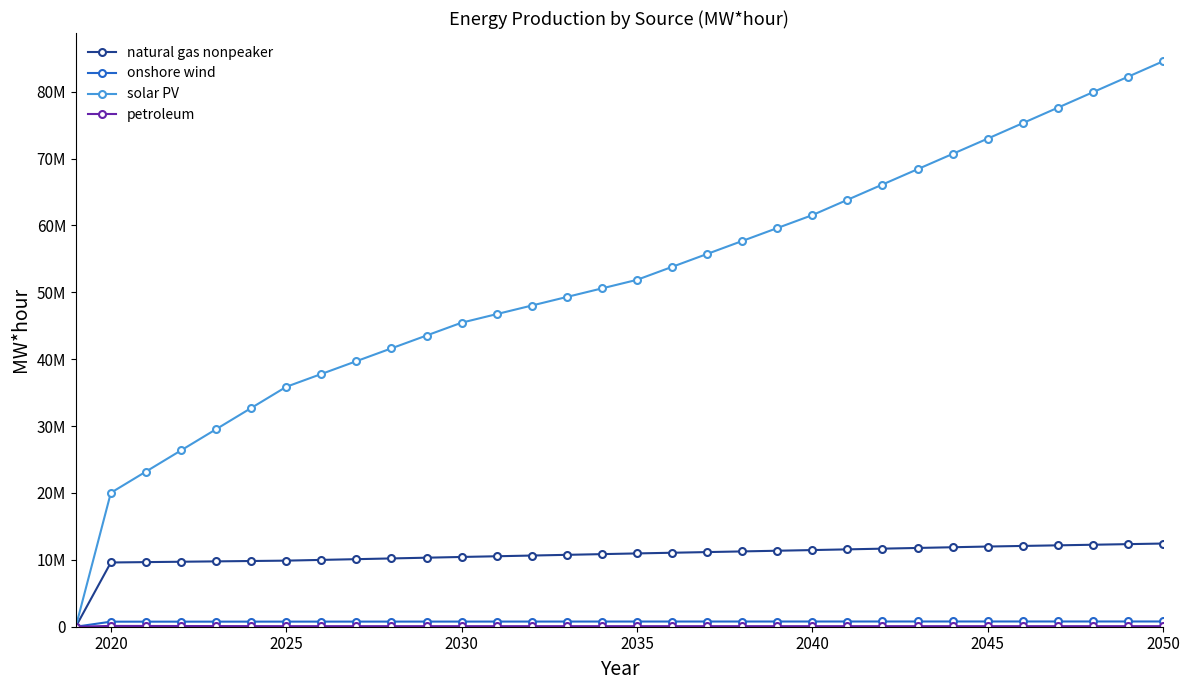

Reading left to right, list all the values displayed in this chart.

natural gas nonpeaker: 0.0	9605634.0	9660717.8	9715801.6	9770885.4	9825969.2	9881053.0	9990912.8	10100772.6	10210632.4	10320492.2	10430352.0	10536265.2	10642178.4	10748091.6	10854004.8	10959918.0	11060111.2	11160304.4	11260497.6	11360690.8	11460884.0	11566549.2	11672214.4	11777879.6	11883544.8	11989210.0	12078878.8	12168547.6	12258216.4	12347885.2	12437554.0
onshore wind: 0.0	755308.0	756853.2	758398.4	759943.6	761488.8	763034.0	764193.8	765353.6	766513.4	767673.2	768833.0	770258.6	771684.2	773109.8	774535.4	775961.0	776590.4	777219.8	777849.2	778478.6	779108.0	780136.0	781164.0	782192.0	783220.0	784248.0	784301.6	784355.2	784408.8	784462.4	784516.0
solar PV: 0.0	20024660.0	23193289.8	26361919.6	29530549.4	32699179.2	35867809.0	37785974.6	39704140.2	41622305.8	43540471.4	45458637.0	46740126.6	48021616.2	49303105.8	50584595.4	51866085.0	53801245.8	55736406.6	57671567.4	59606728.2	61541889.0	63830111.6	66118334.2	68406556.8	70694779.4	72983002.0	75295129.6	77607257.2	79919384.8	82231512.4	84543640.0
petroleum: 0.0	119388.0	112323.8	105259.6	98195.4	91131.2	84067.0	84067.0	84067.0	84067.0	84067.0	84067.0	84067.0	84067.0	84067.0	84067.0	84067.0	84067.0	84067.0	84067.0	84067.0	84067.0	84067.0	84067.0	84067.0	84067.0	84067.0	84067.0	84067.0	84067.0	84067.0	84067.0